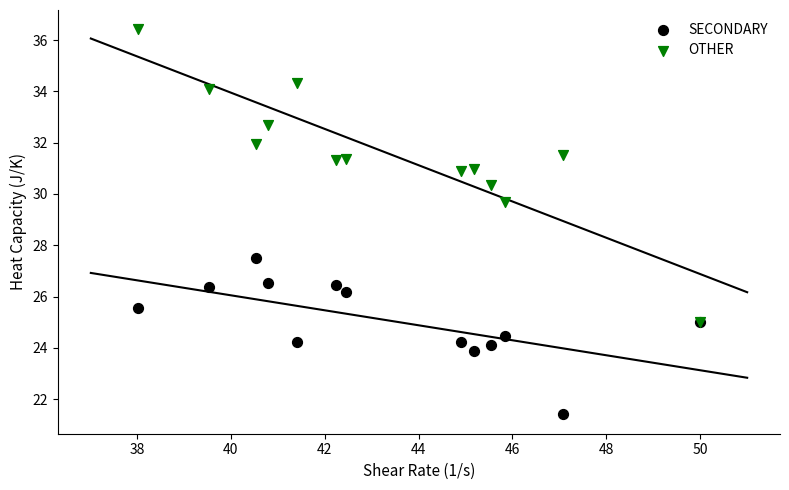

Which series contains the highest Y value?

OTHER